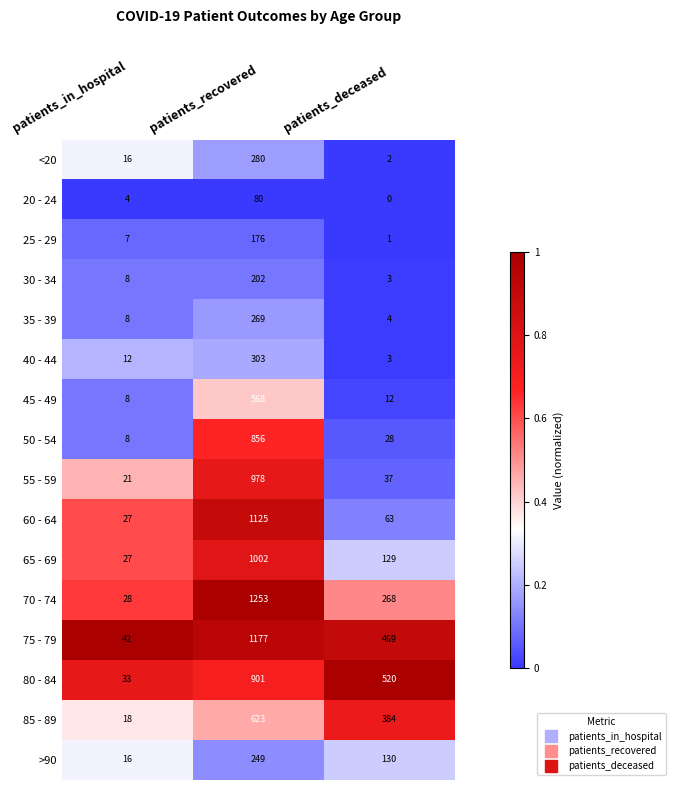

What is the total value across all series at patients_in_hospital?

283